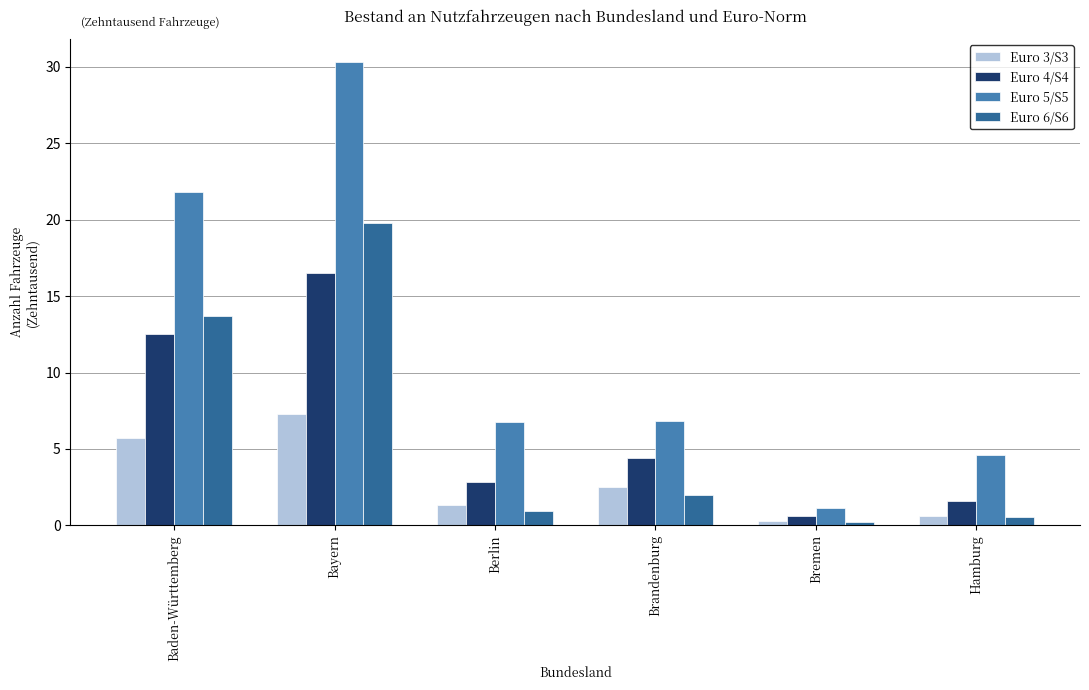

Which series has the largest range (max minus min)?

Euro 5/S5